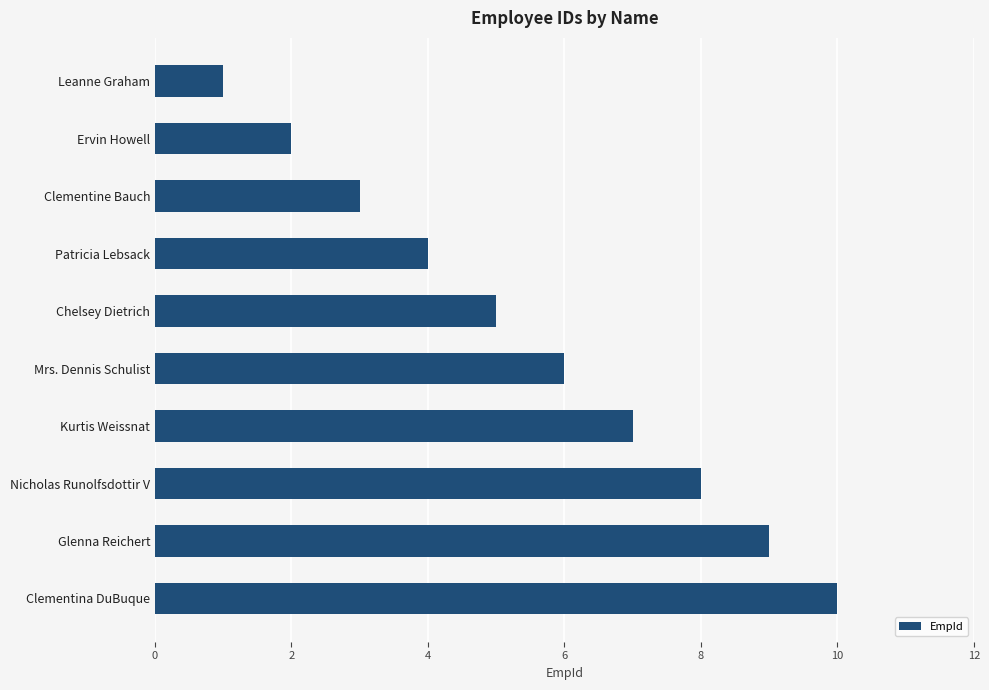

What is the average value?

6